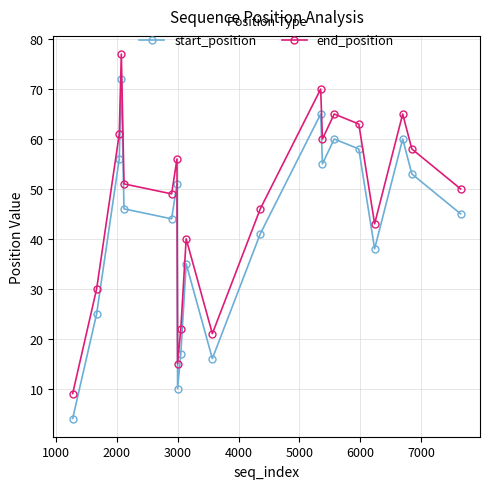

What is the value of the start_position point at the 20th from the left?

45